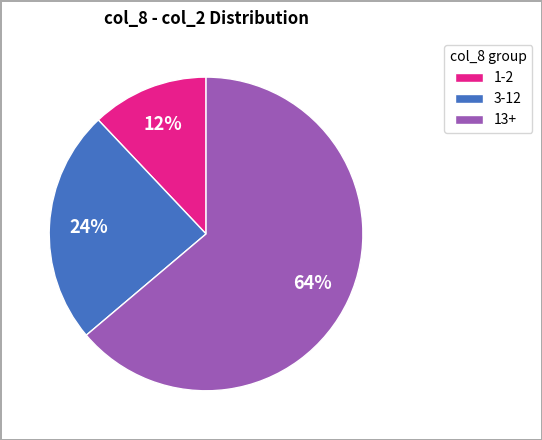

Count the number of slices in the pie.

3